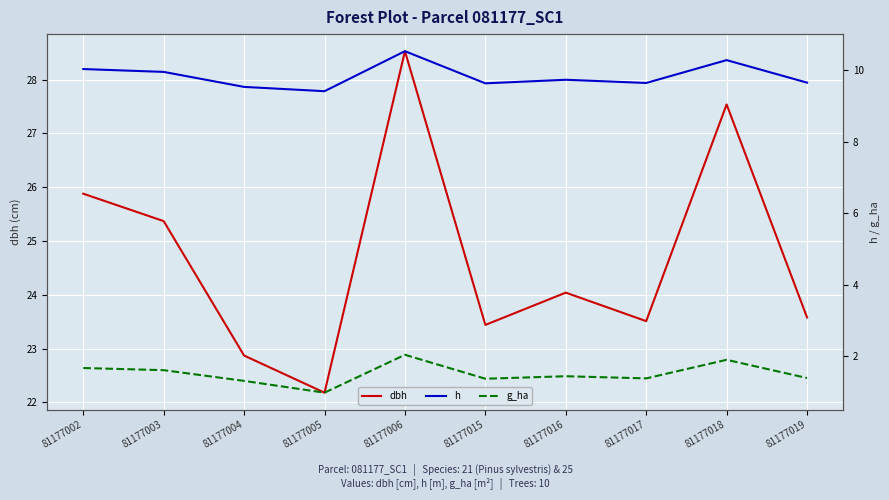

True or false: dbh and g_ha intersect in this chart.

False